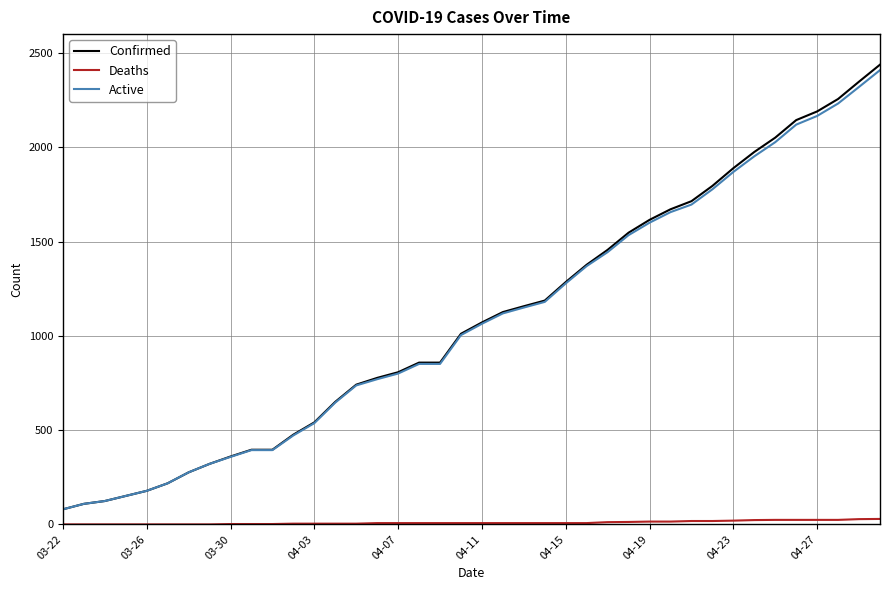

Which series has the largest range (max minus min)?

Confirmed